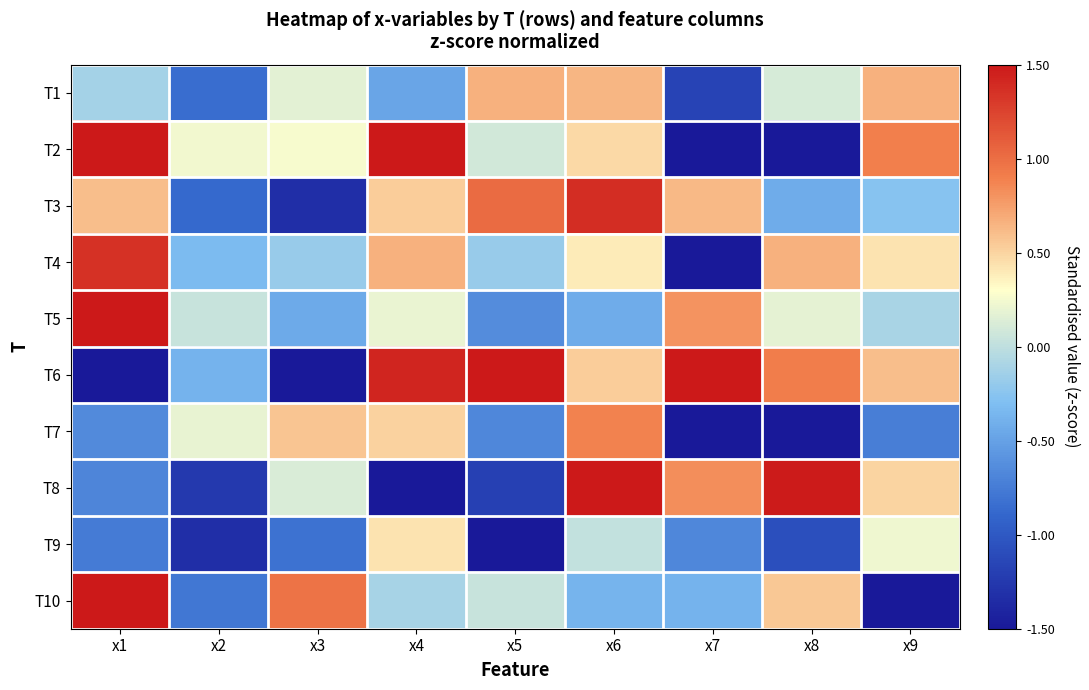

What is the maximum value shown in the chart?

2.3